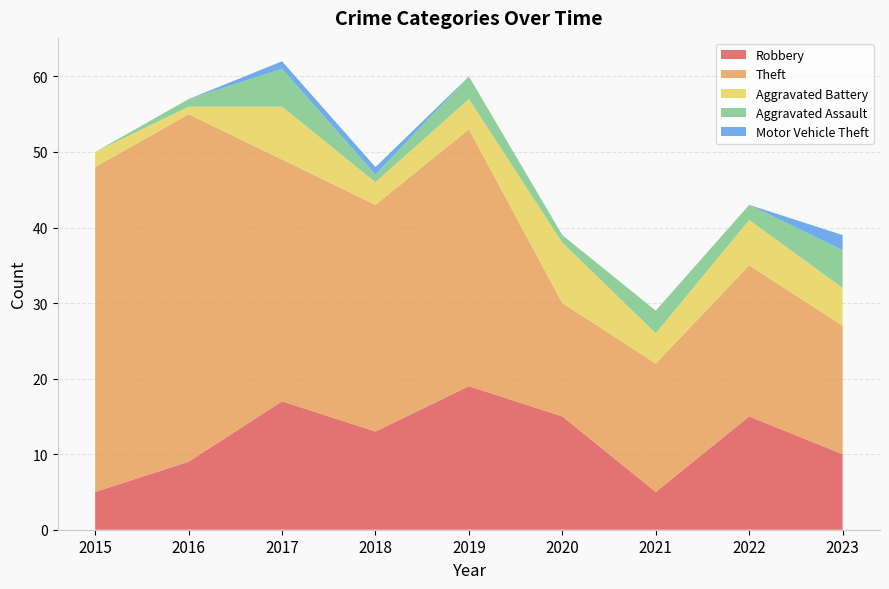

Reading right to left, transcribe all the data shown in this chart.

Robbery: 10	15	5	15	19	13	17	9	5
Theft: 17	20	17	15	34	30	32	46	43
Aggravated Battery: 5	6	4	8	4	3	7	1	2
Aggravated Assault: 5	2	3	1	3	1	5	1	0
Motor Vehicle Theft: 2	0	0	0	0	1	1	0	0